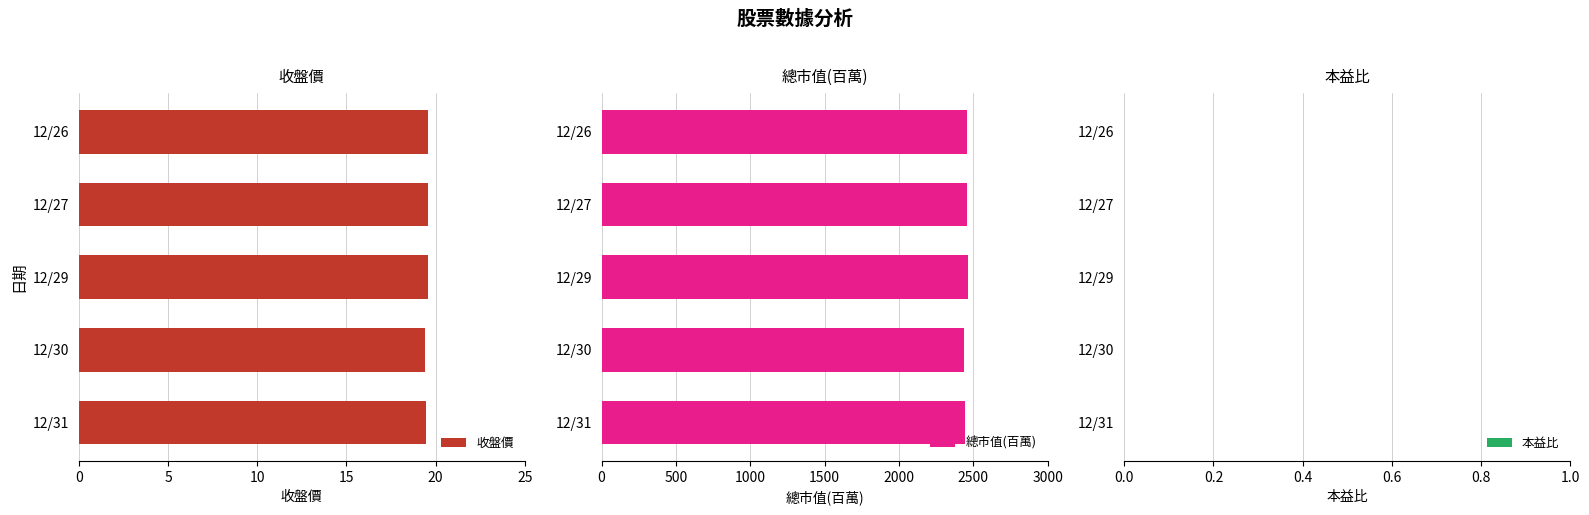

What is the maximum value for 收盤價?

19.6